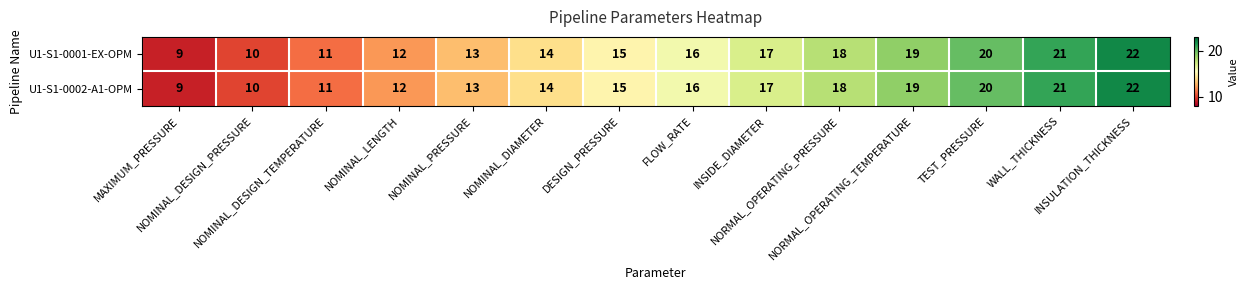

What is the difference between the second highest and minimum values in the U1-S1-0001-EX-OPM series?

12